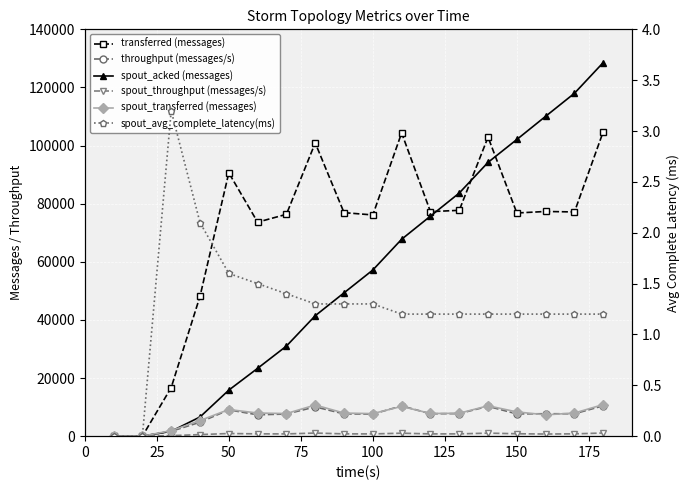

How many lines are shown in the chart?

6